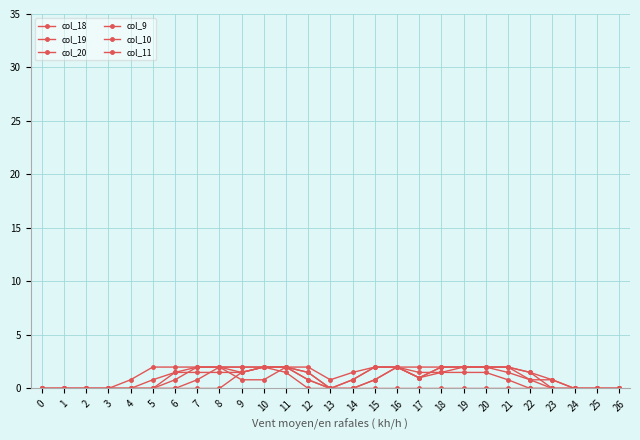

The col_18 series shows 1.0 at 12. True or false?

False